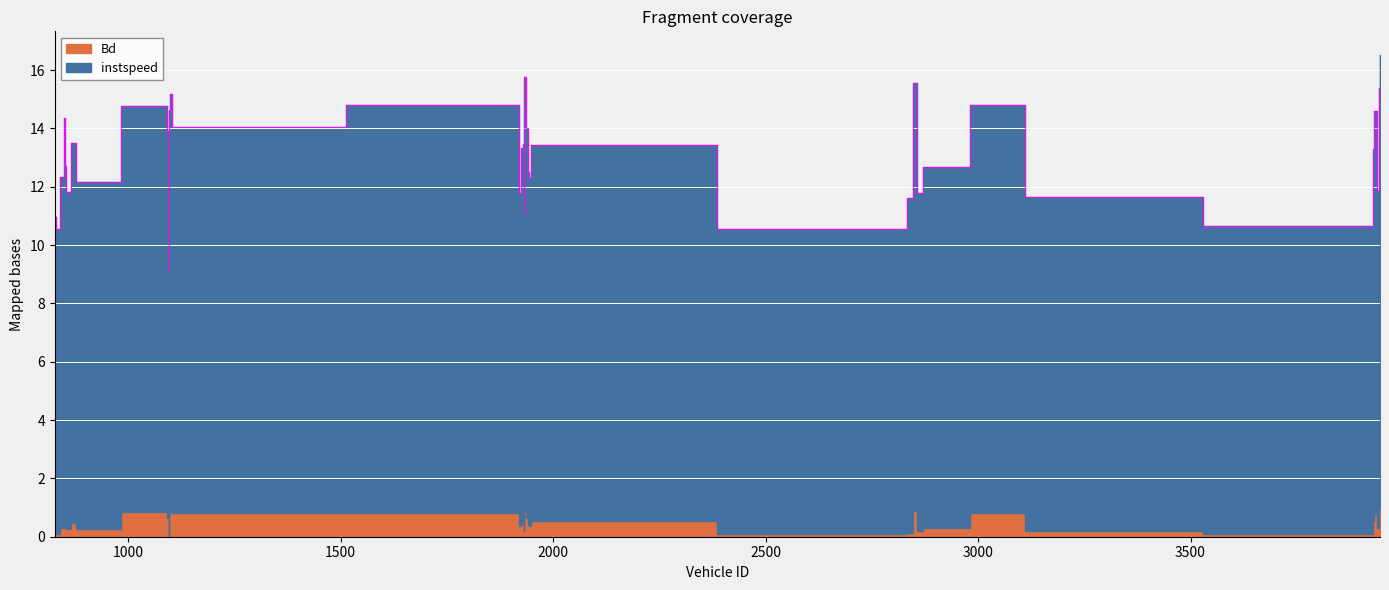

What is the ratio of the value at 2845.0 to the value at 1919.0?

0.8